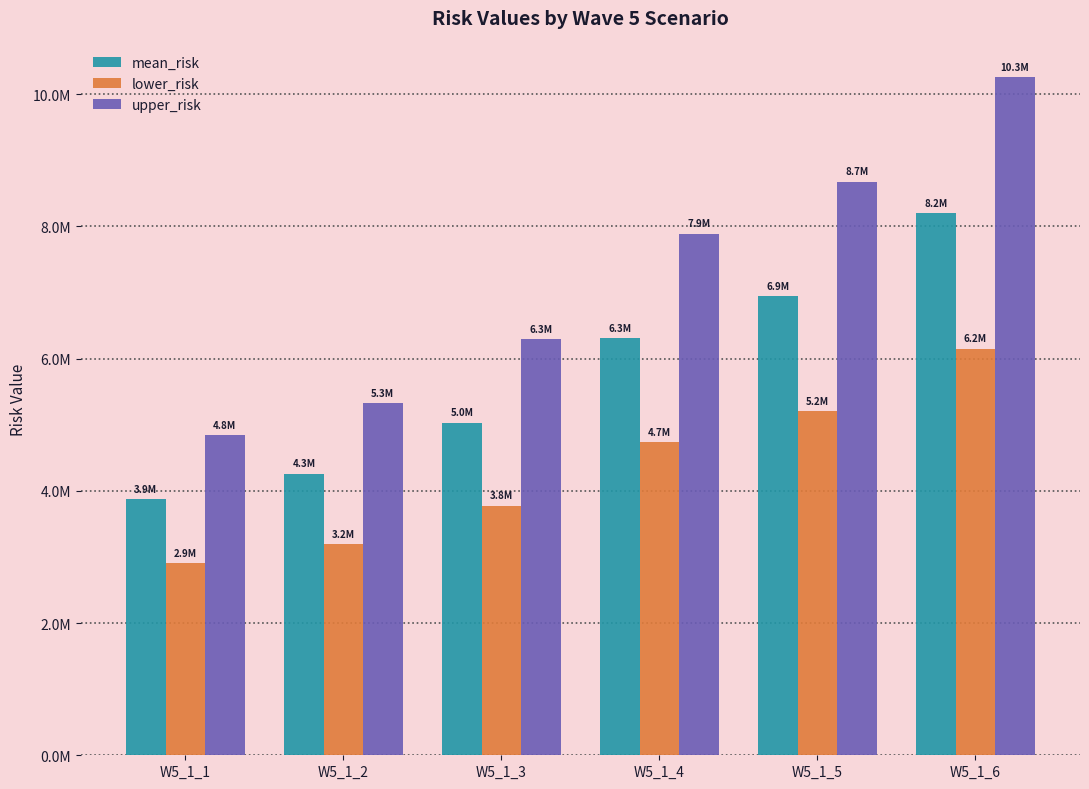

Rank the series at W5_1_1 from lowest to highest value.

lower_risk, mean_risk, upper_risk